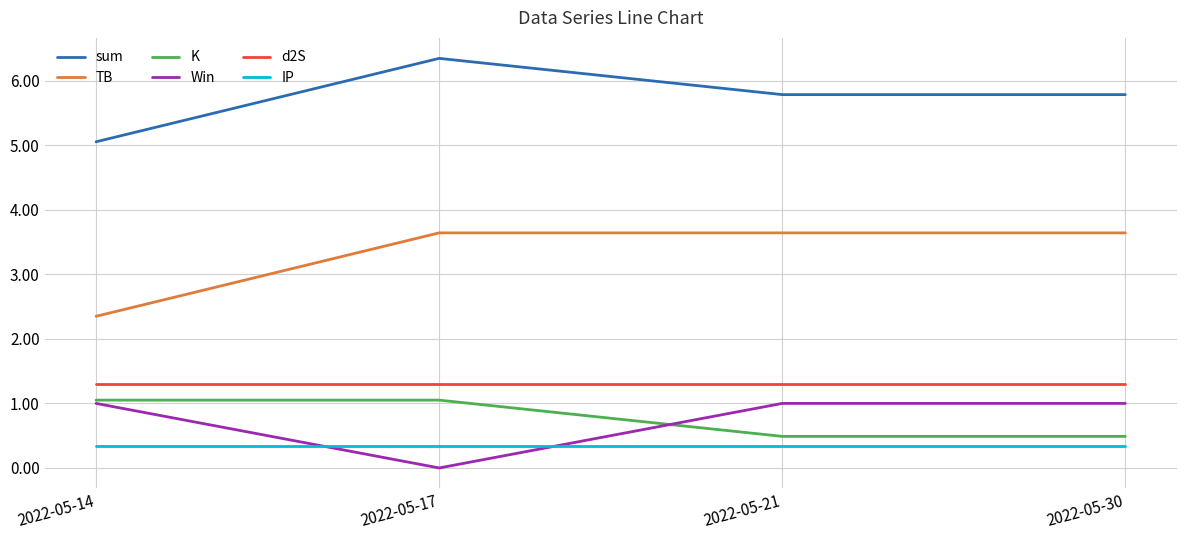

What value does the IP series have at 2022-05-17?

0.3